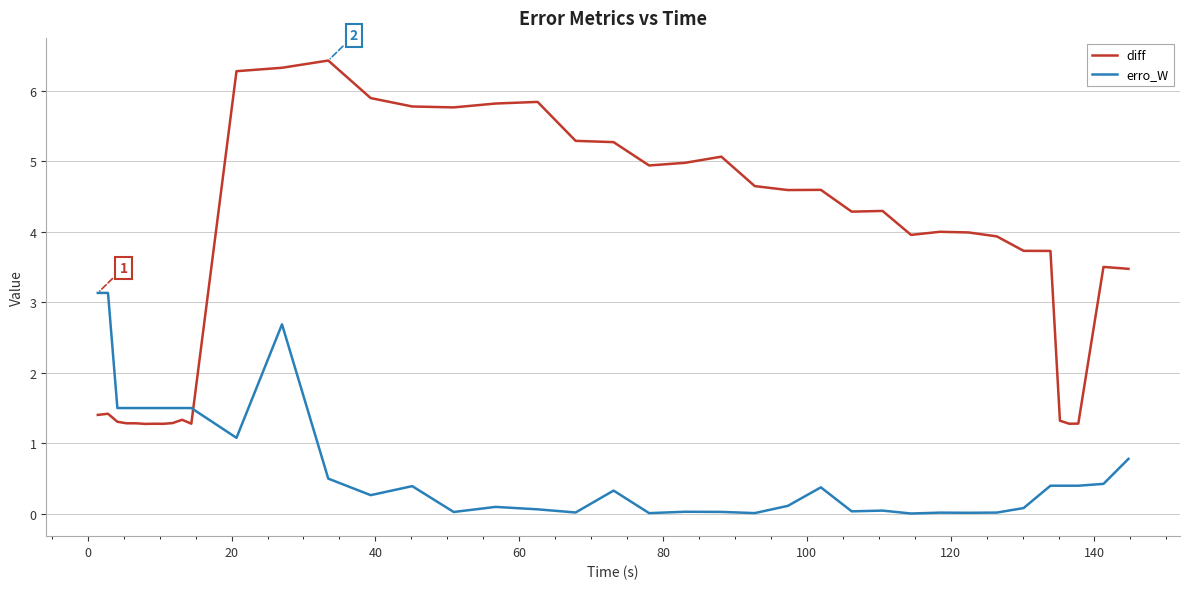

Which series has the largest range (max minus min)?

diff